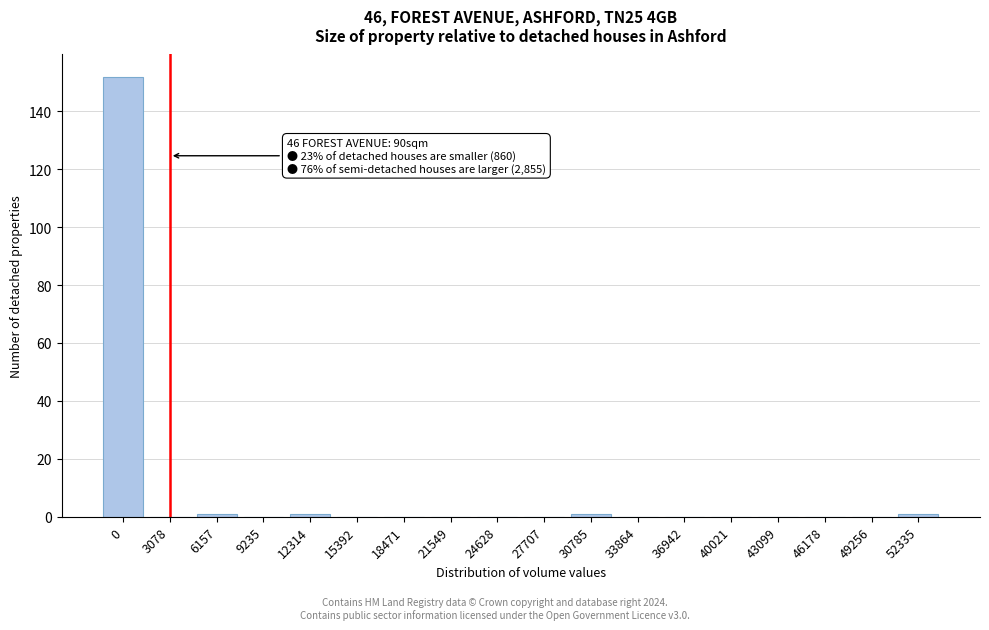

Reading left to right, list all the values displayed in this chart.

0=152	3078=0	6157=1	9235=0	12314=1	15392=0	18471=0	21549=0	24628=0	27707=0	30785=1	33864=0	36942=0	40021=0	43099=0	46178=0	49256=0	52335=1